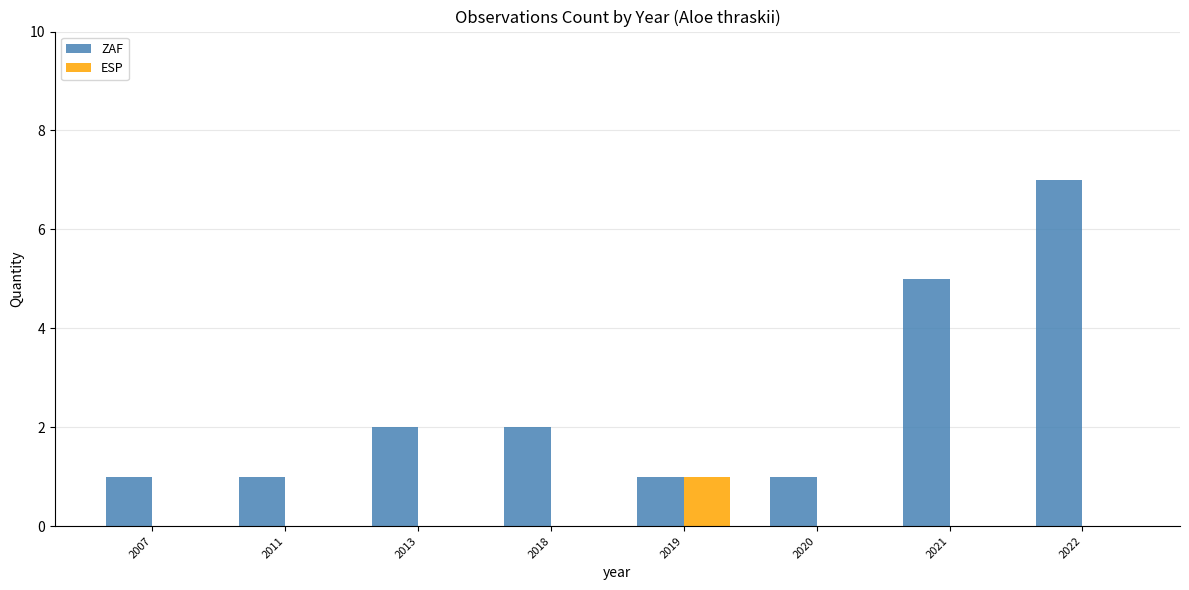

What are all the series names shown in the legend?

ZAF, ESP